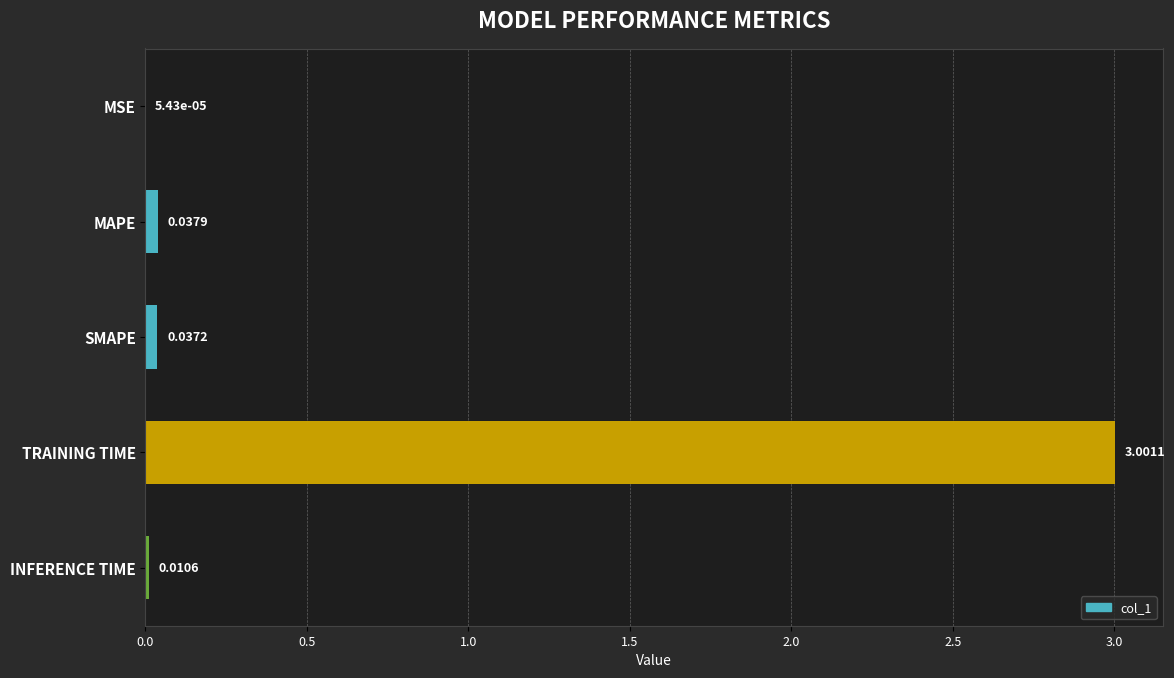

Which label corresponds to the largest value in the chart?

TRAINING TIME